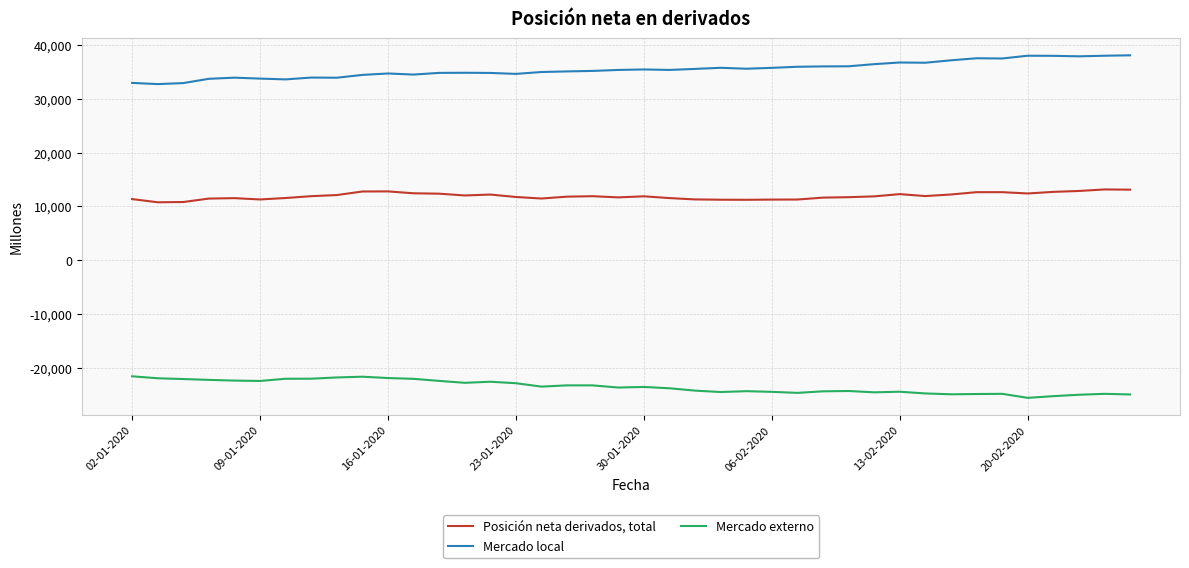

True or false: Mercado local and Posición neta derivados, total cross at least once.

False